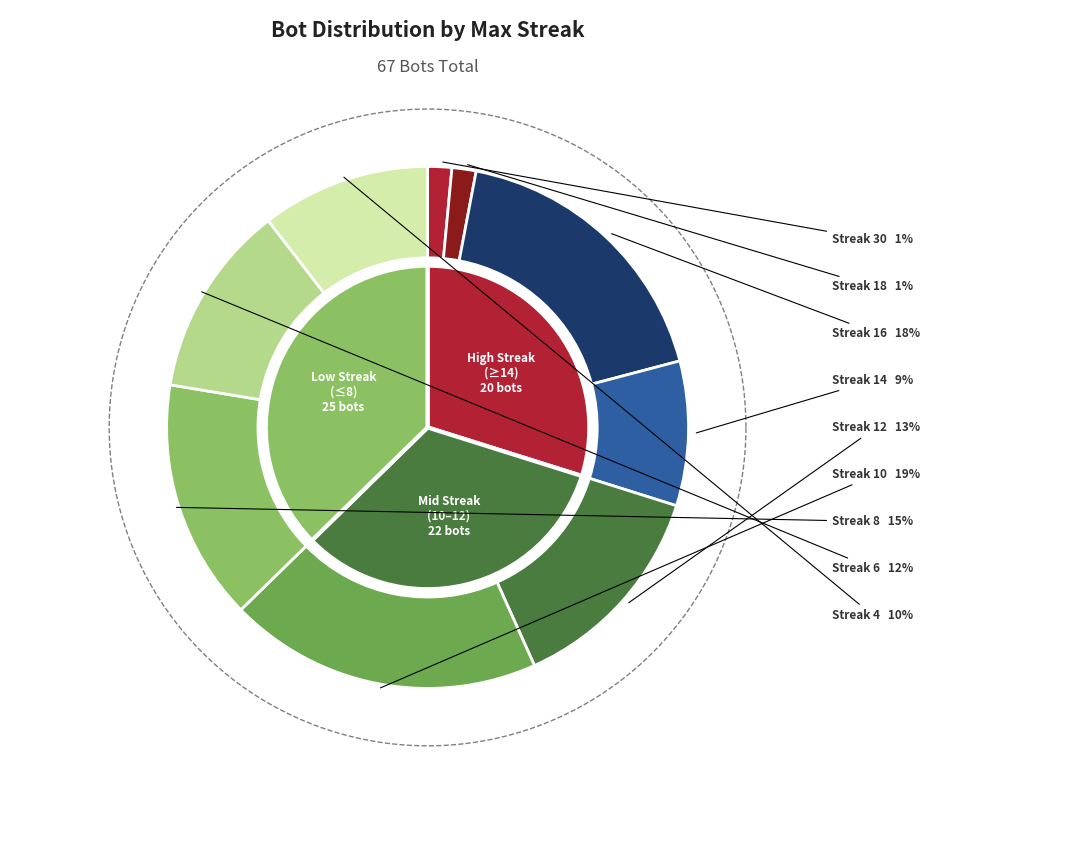

Which slice is the largest?

10